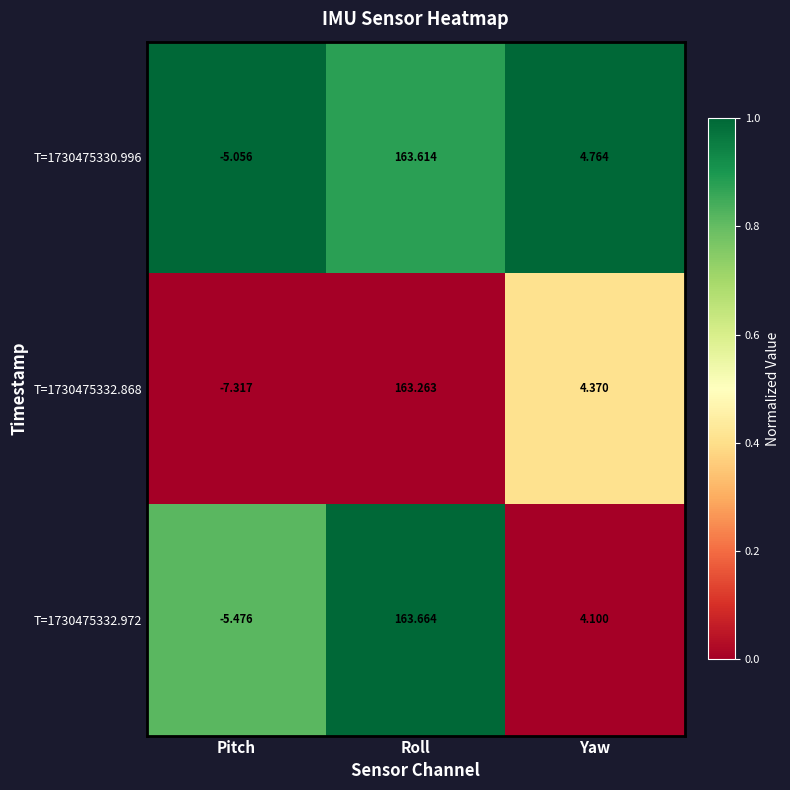

Which category has the highest value in the T=1730475330.996 series?

Roll